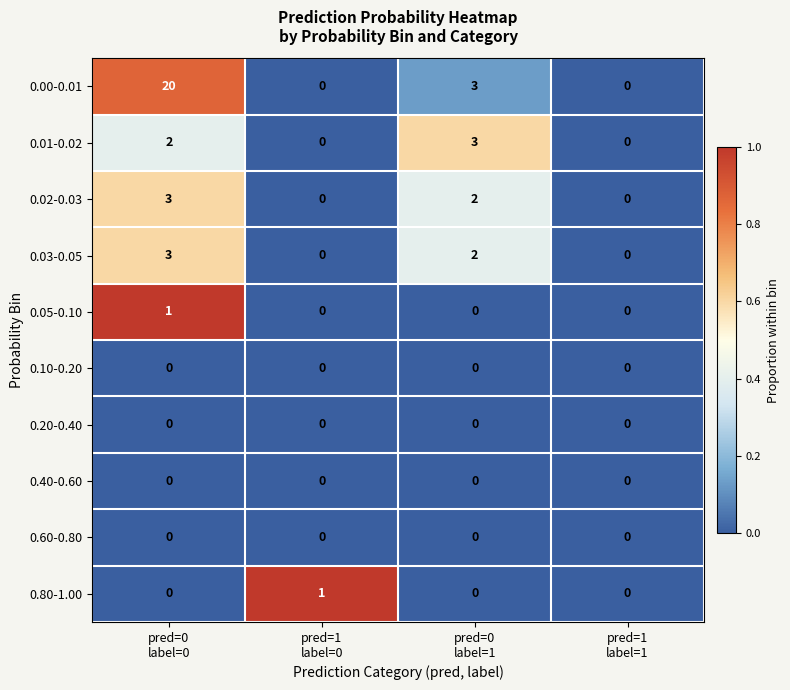

What is the greatest value displayed?

20